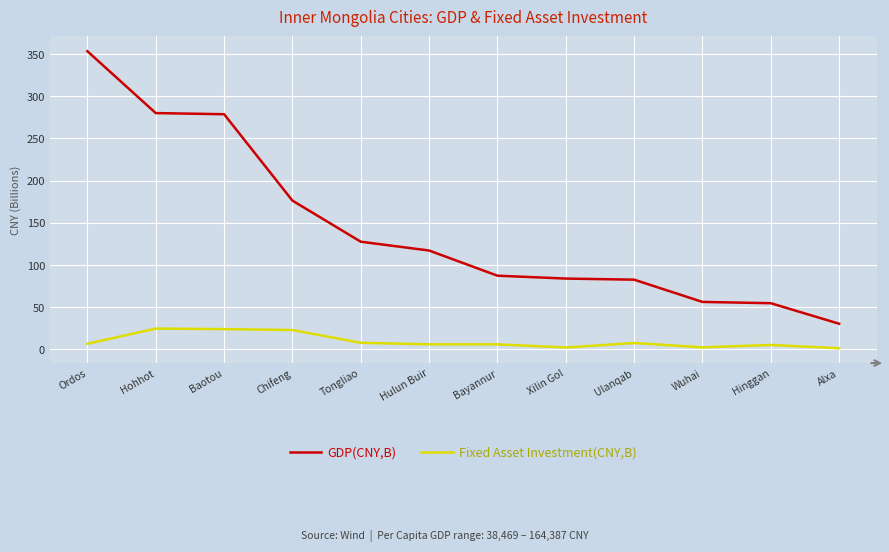

Which series has the widest spread of values?

GDP(CNY,B)